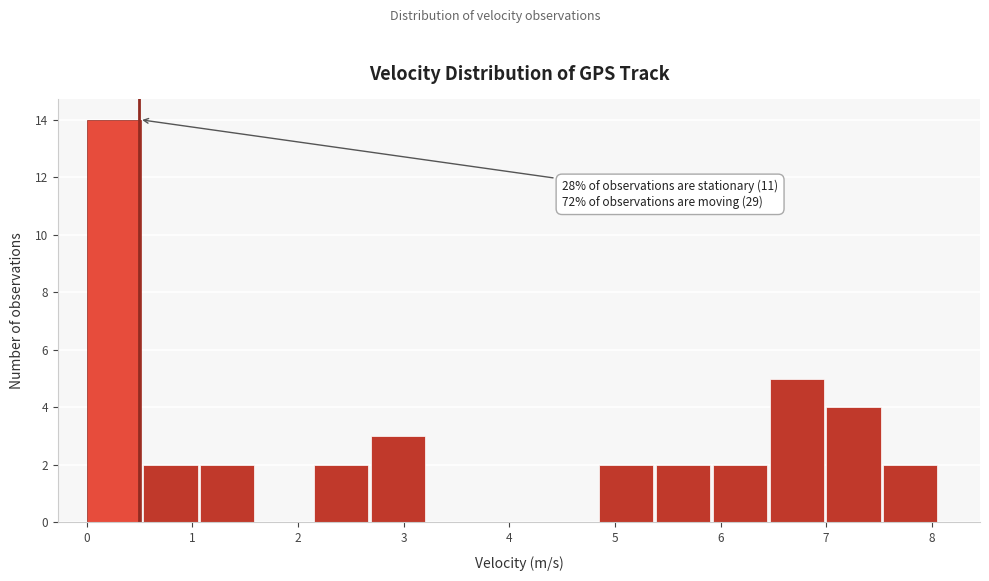

Which range on the x-axis has the tallest bar?

0.0 to 0.5